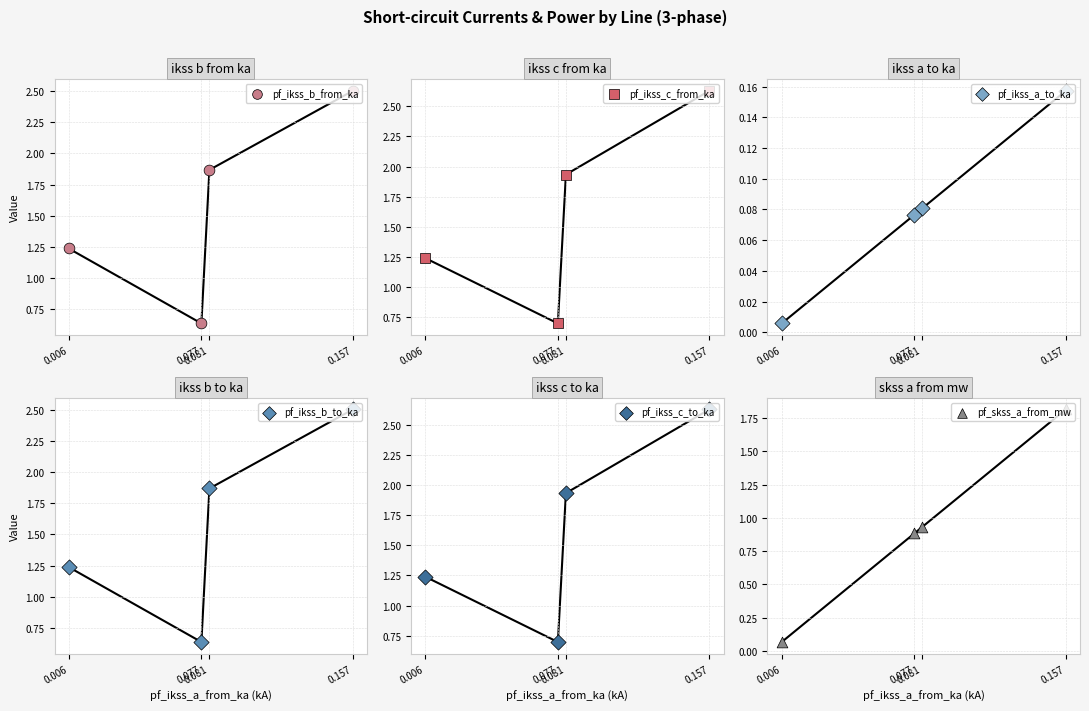

Which series contains the highest Y value?

pf_ikss_c_to_ka